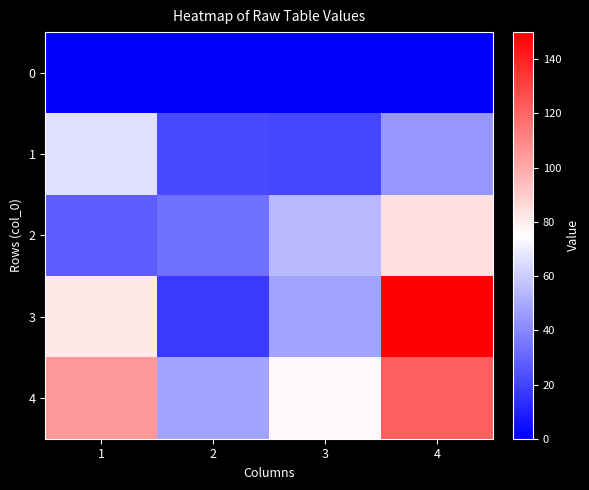

List the series in order of their peak value, highest first.

3, 4, 2, 1, 0